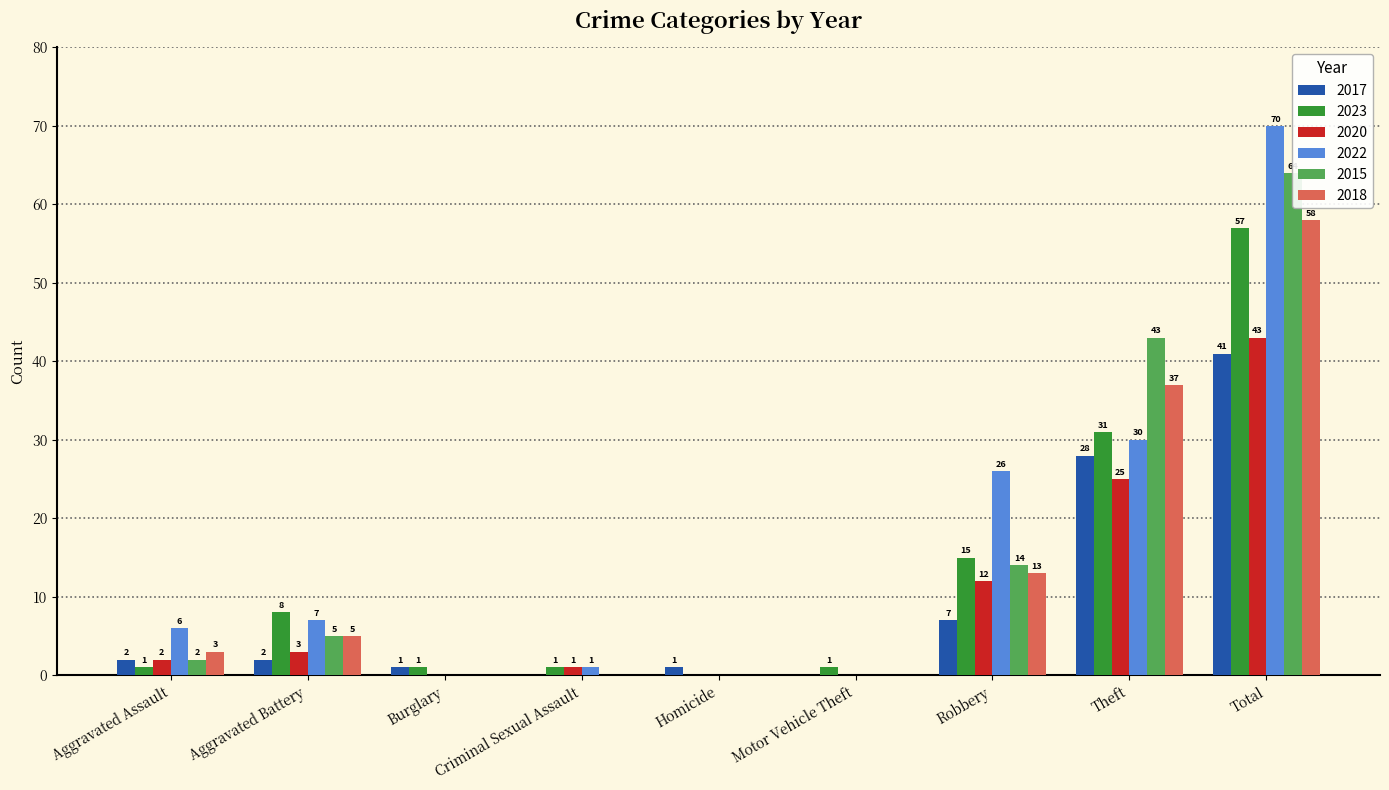

Which has a higher value, Burglary or Criminal Sexual Assault?

Burglary